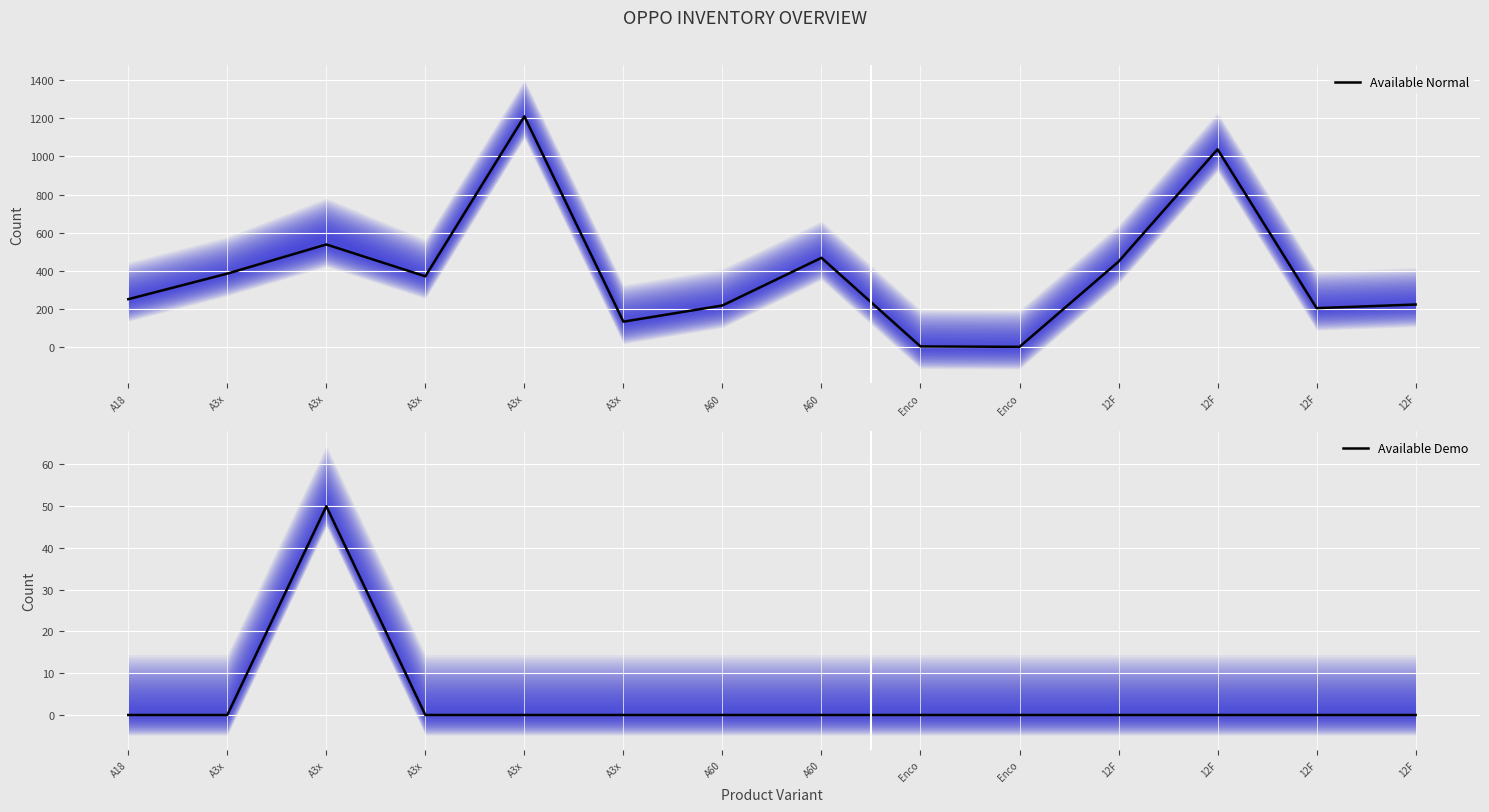

True or false: Available Demo has more than 0 interior local peaks.

True